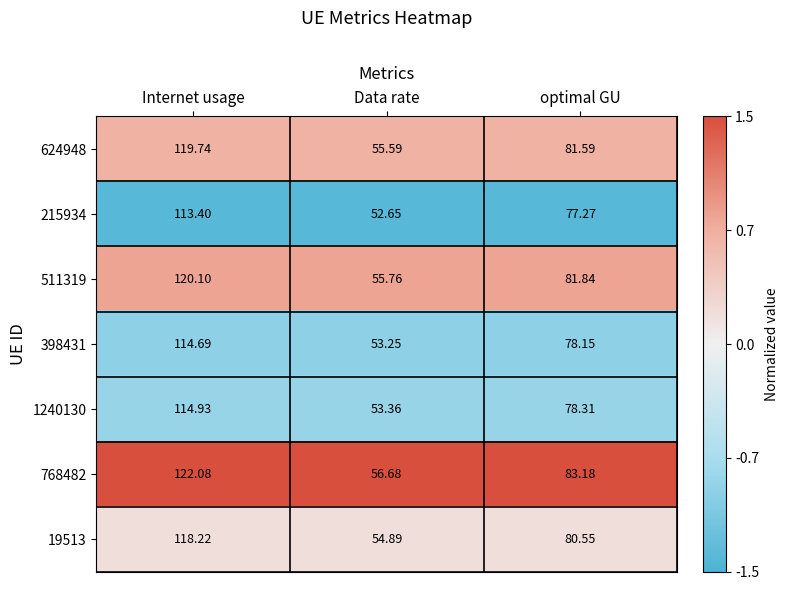

List the series in order of their peak value, lowest first.

215934, 398431, 1240130, 19513, 624948, 511319, 768482